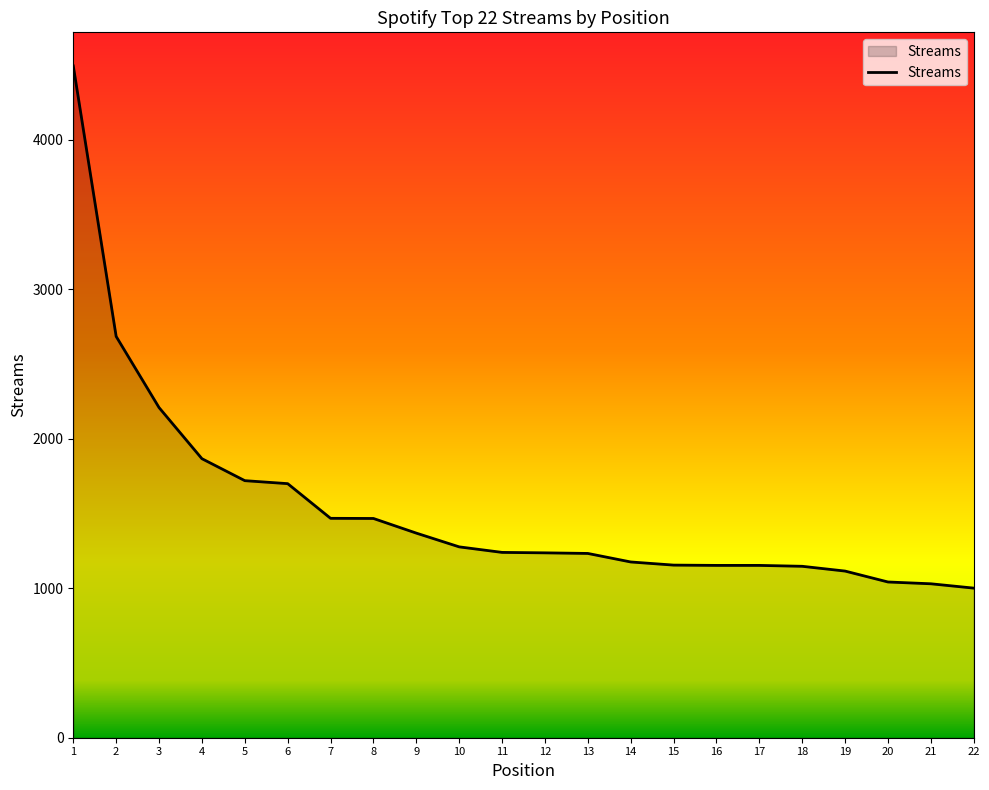

Read the value at 20, to the nearest 100.

1000